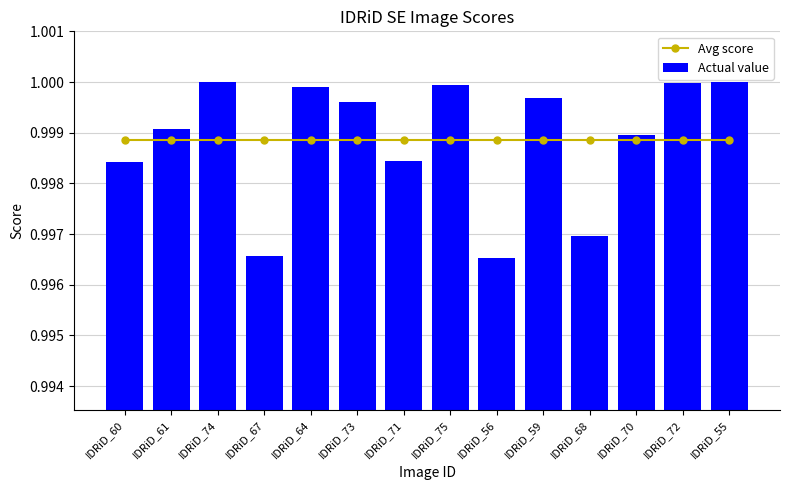

At which category is the sum across all series the highest?

IDRiD_74